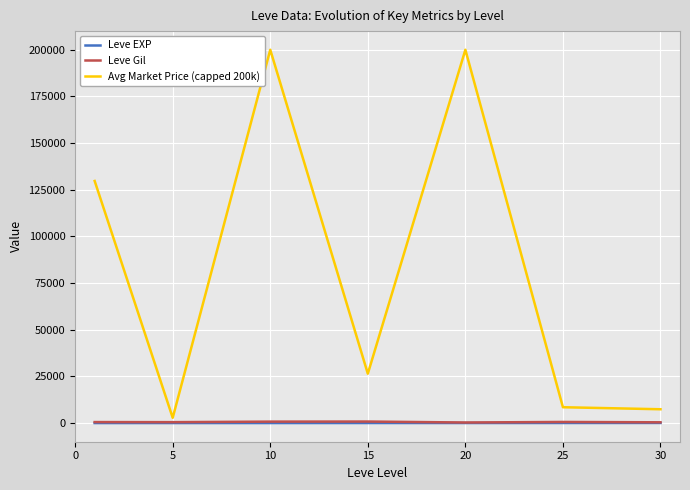

Does the chart have visible grid lines?

Yes